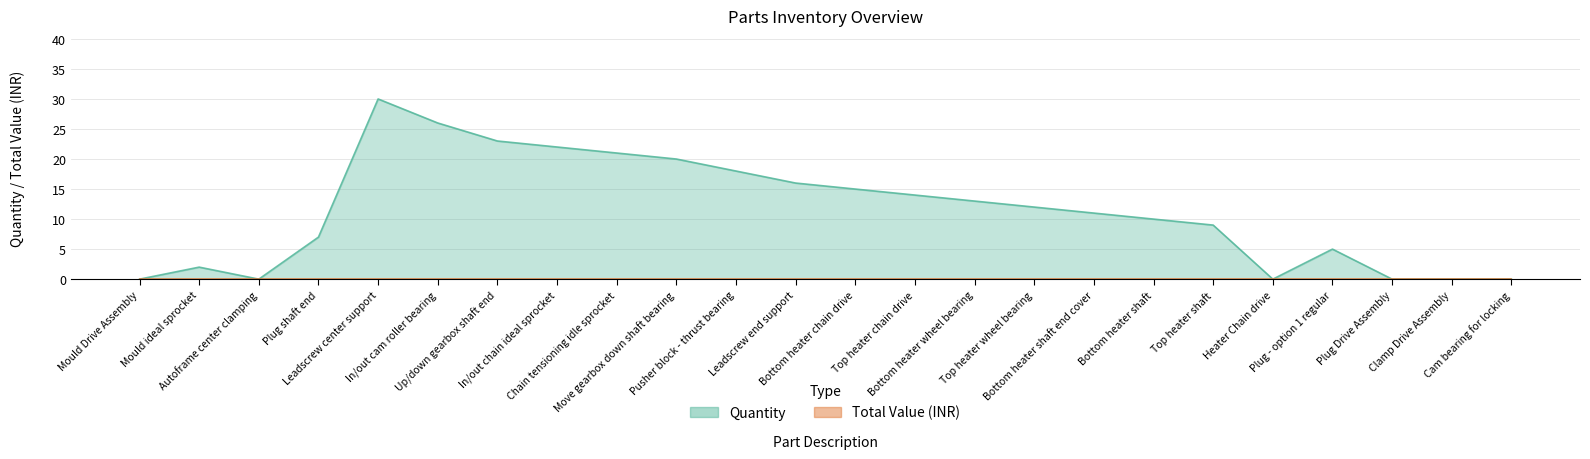

What is the difference between the values at Top heater chain drive and Bottom heater shaft?

4